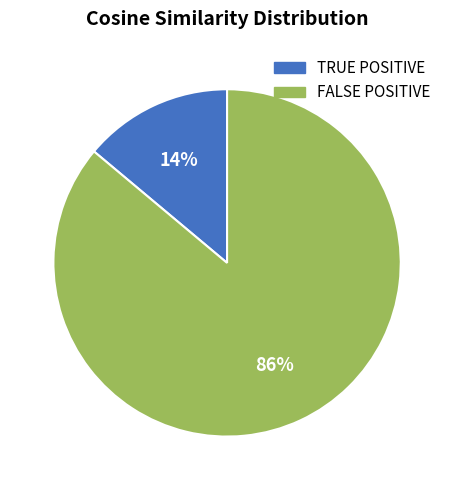

Between TRUE POSITIVE and FALSE POSITIVE, which is larger?

FALSE POSITIVE